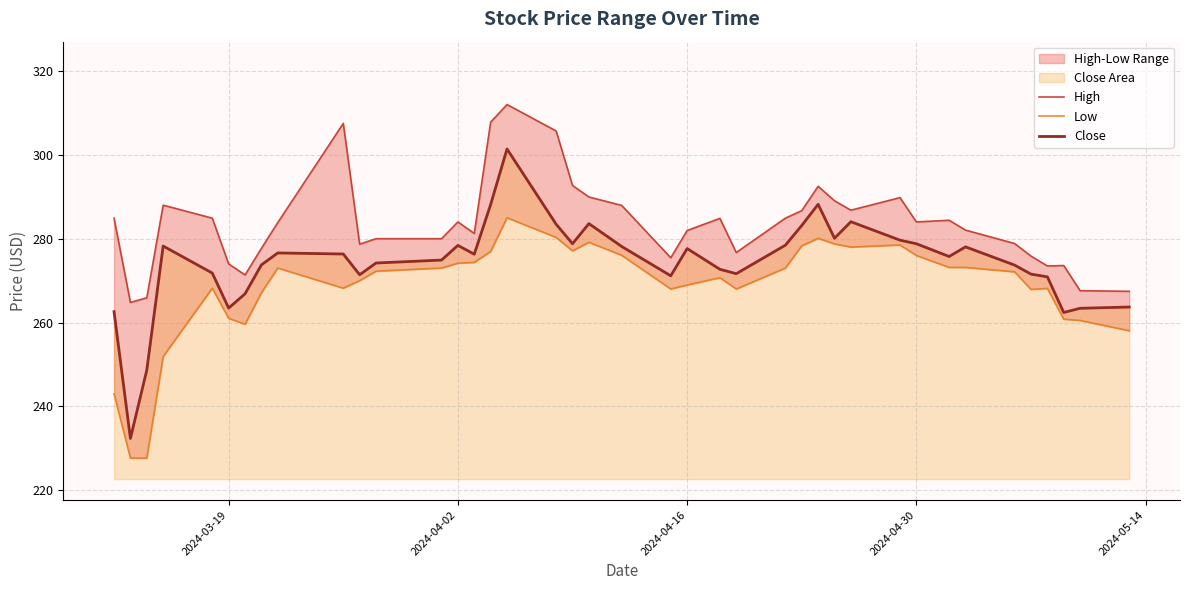

True or false: Close has a value of 278.8 at 2024-04-30.

True